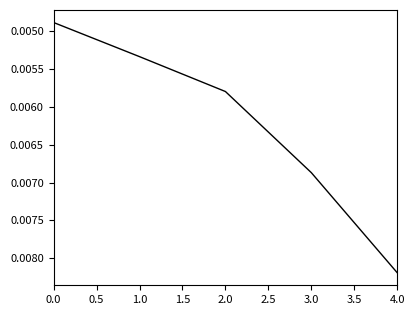

Which category has the highest value across all series?

4.0